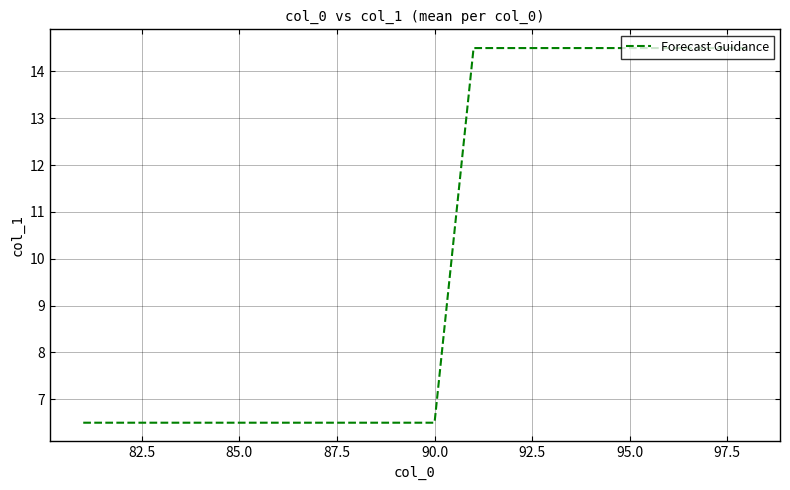

What is the difference between the maximum and minimum values?

8.0